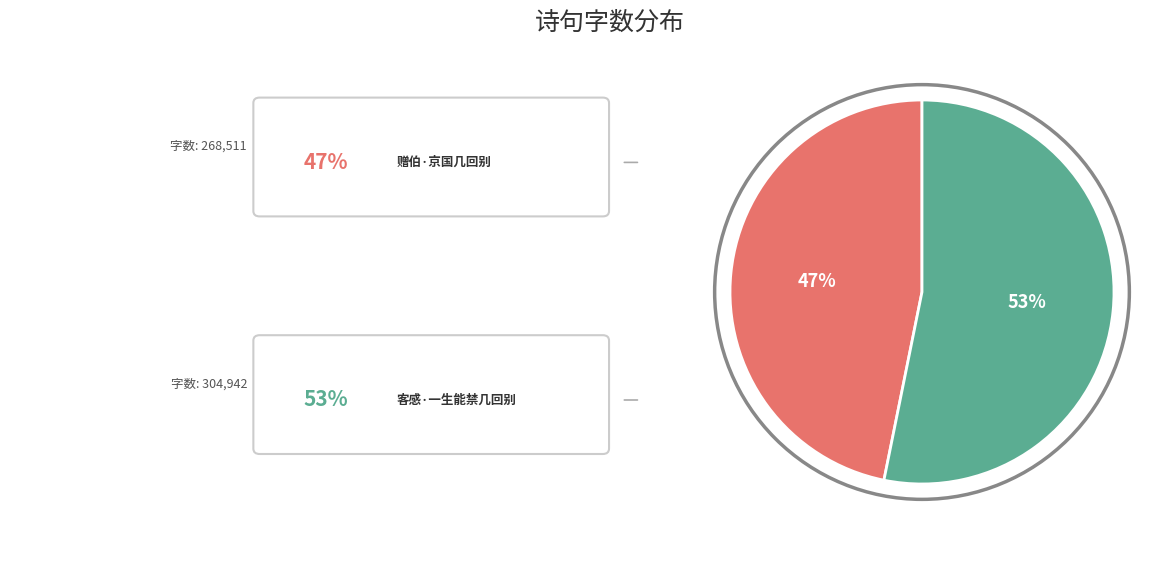

To the nearest percent, what is the difference between the largest and smallest slice percentages?

6%